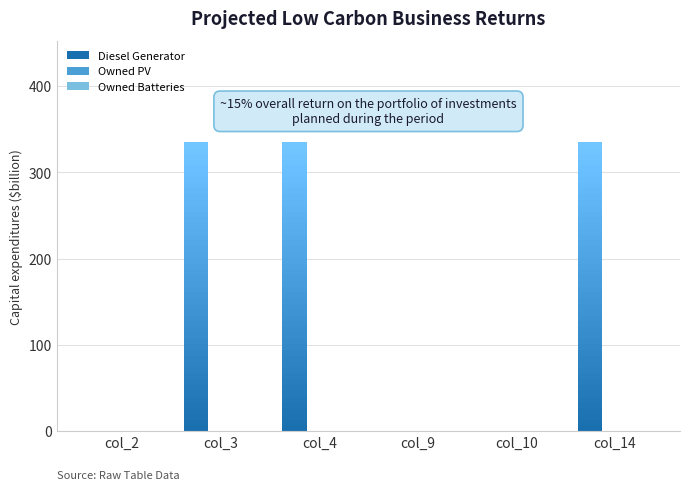

How many values in Diesel Generator are above zero?

3